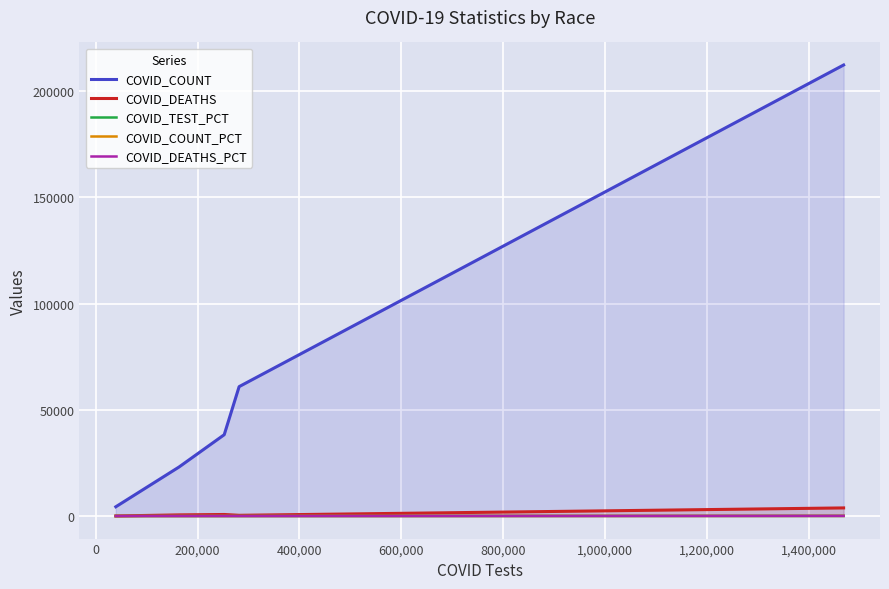

Which series has the largest total across all categories?

COVID_COUNT